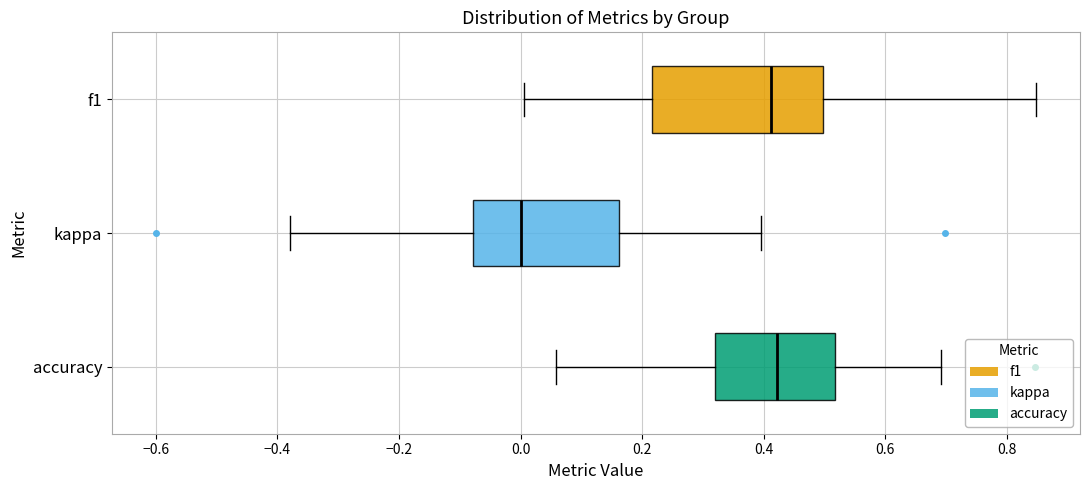

Reading bottom to top, read every box against the x-axis: the position of its median line, the range the box covers, and the ends of its whiskers. The values are not printed on the chart, so give them approximately, as read against the axis.

accuracy: median 0.42, box 0.32 to 0.52, whiskers 0.06 to 0.70
kappa: median 0.00, box -0.08 to 0.16, whiskers -0.38 to 0.40
f1: median 0.42, box 0.22 to 0.50, whiskers 0.00 to 0.84